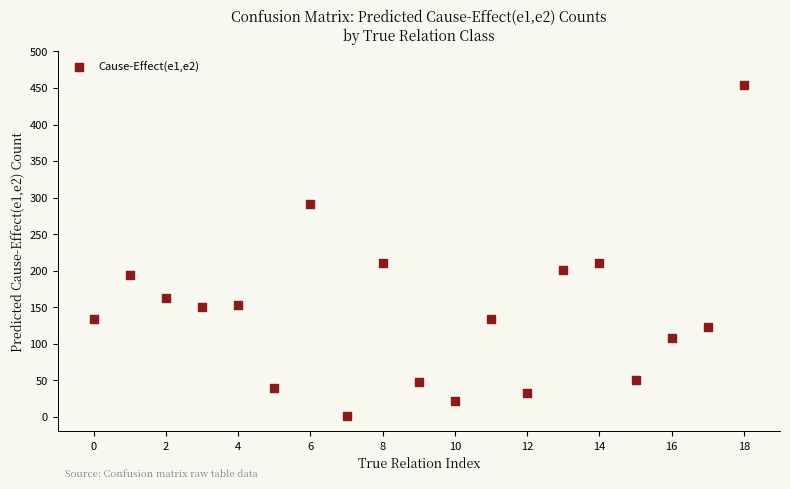

What is the range of Y values (max minus min)?

453